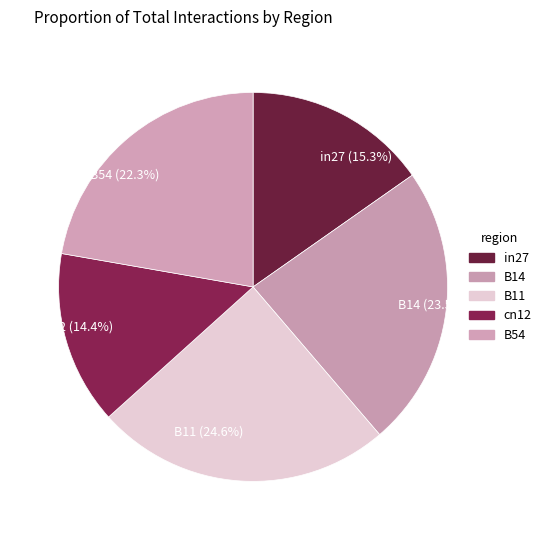

What percentage is NOT represented by B54?

77.7%